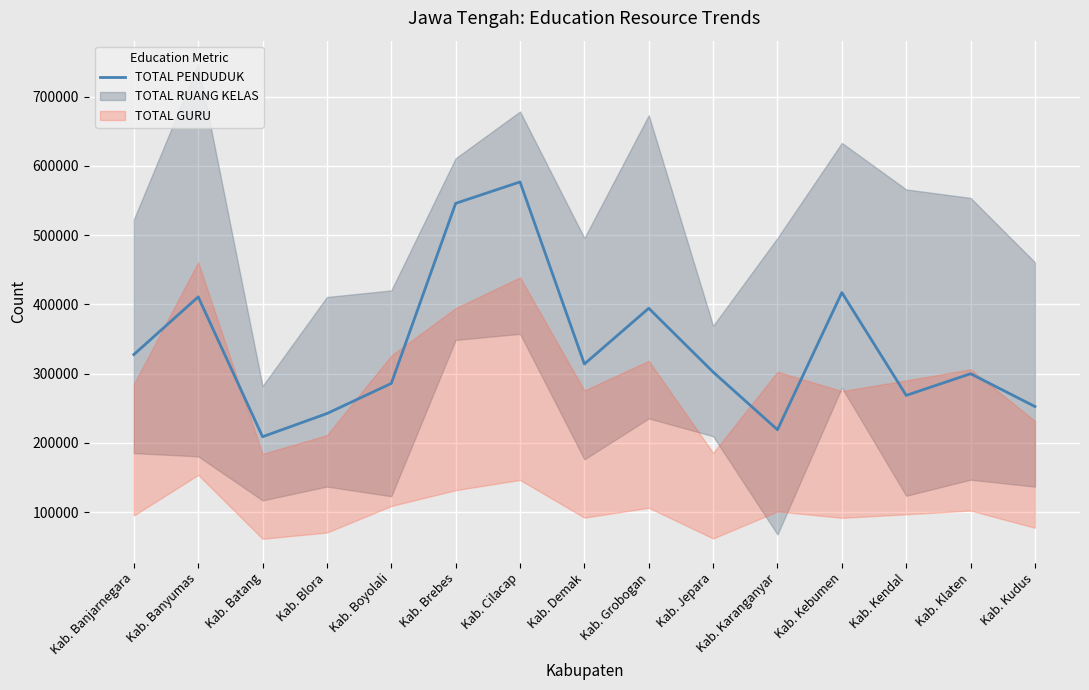

How many interior local peaks (higher than both neighbors) does the data have?

5